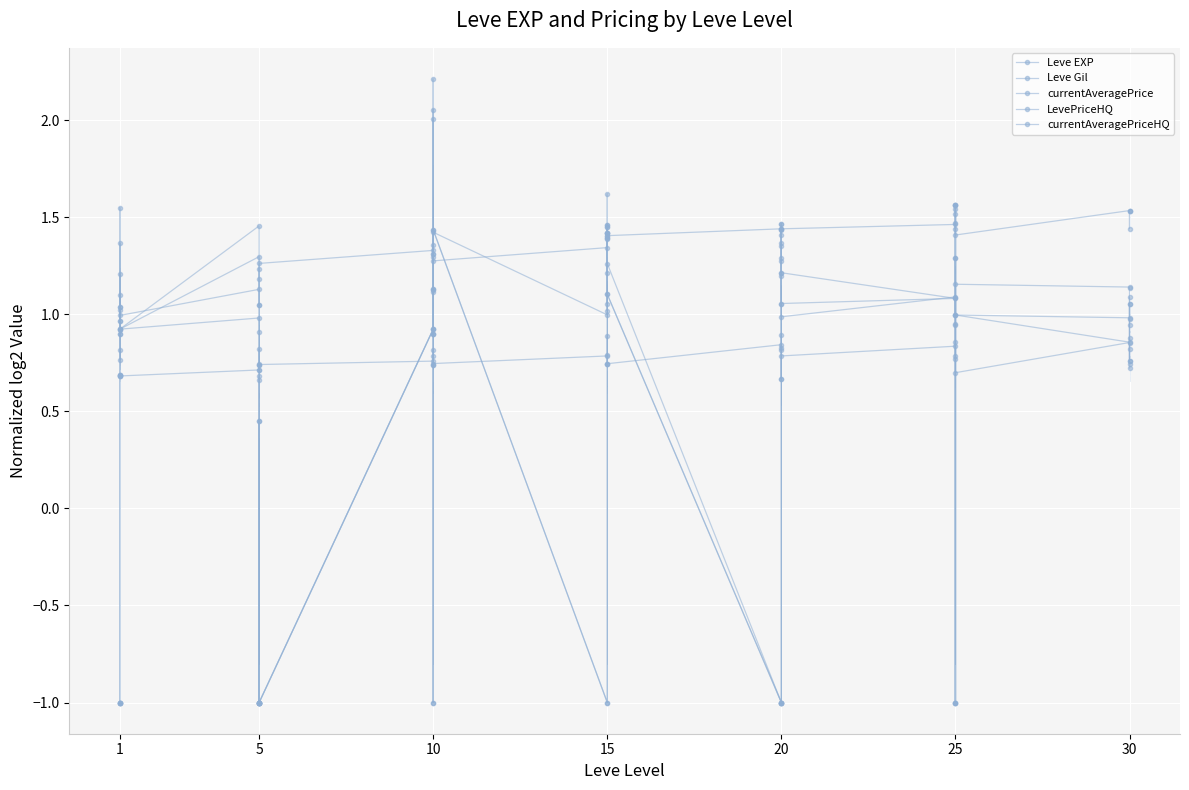

What is the minimum value for currentAveragePrice?

-1.0